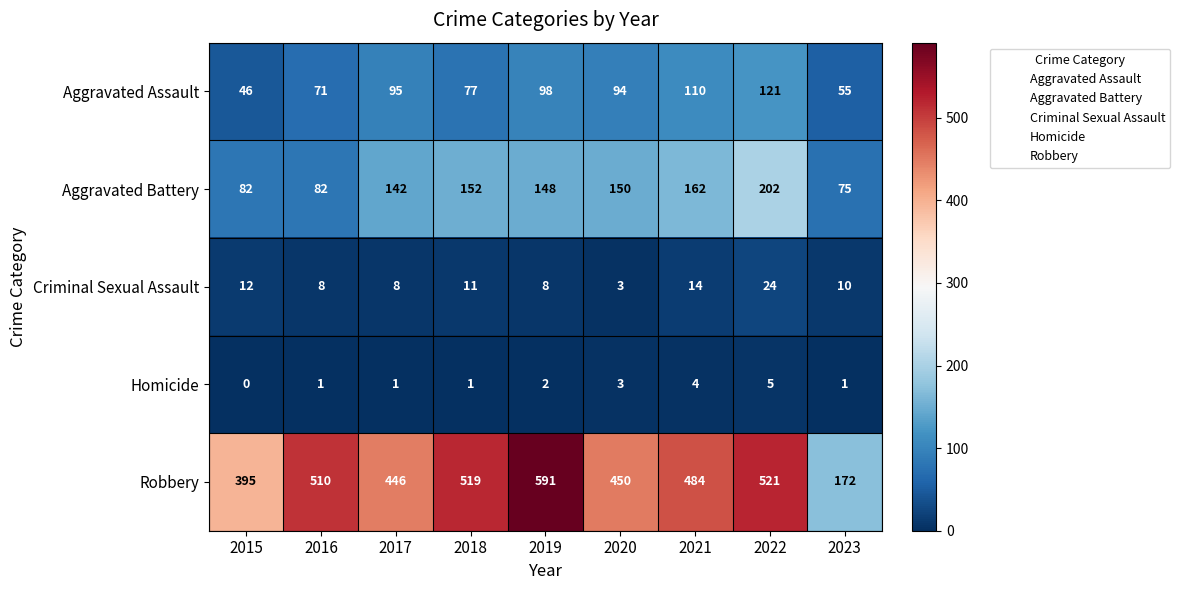

The value of Aggravated Assault at 2015 is 46. True or false?

True